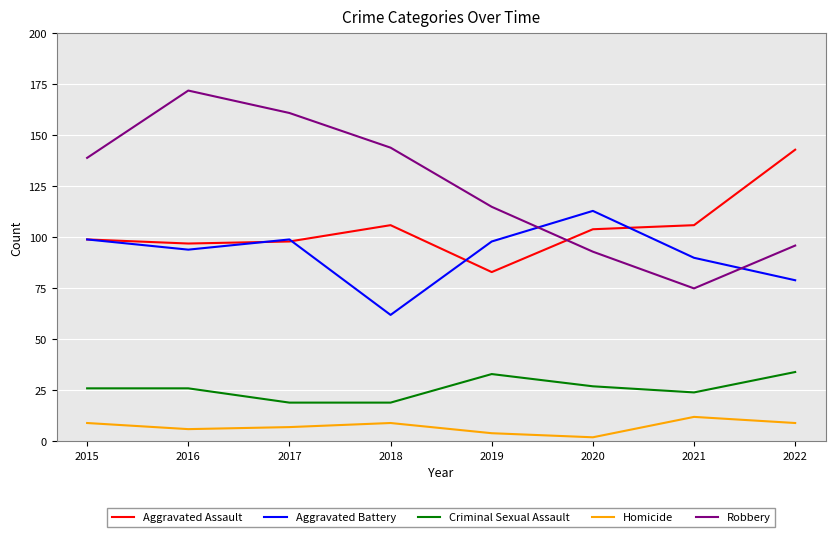

At which label does Aggravated Battery reach its minimum?

2018